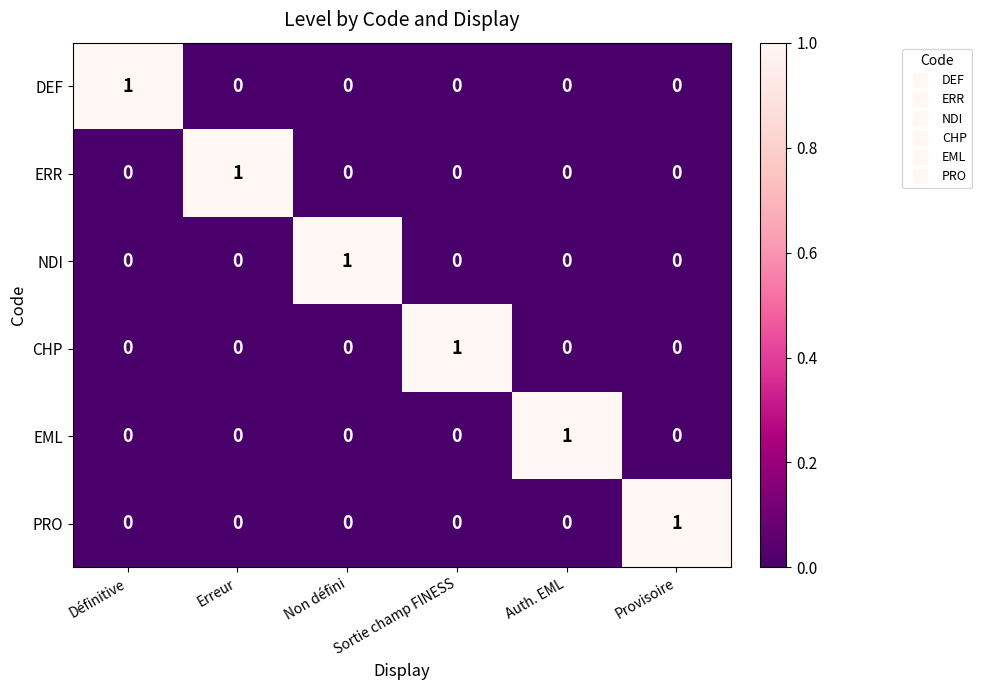

At which label does ERR reach its peak?

Erreur